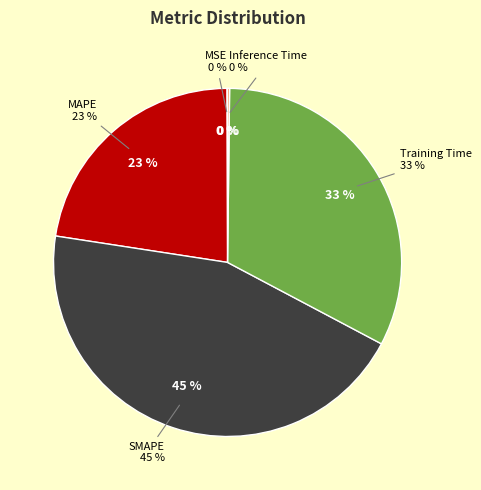

What is the ratio of the value at Training Time to the value at SMAPE?

0.7